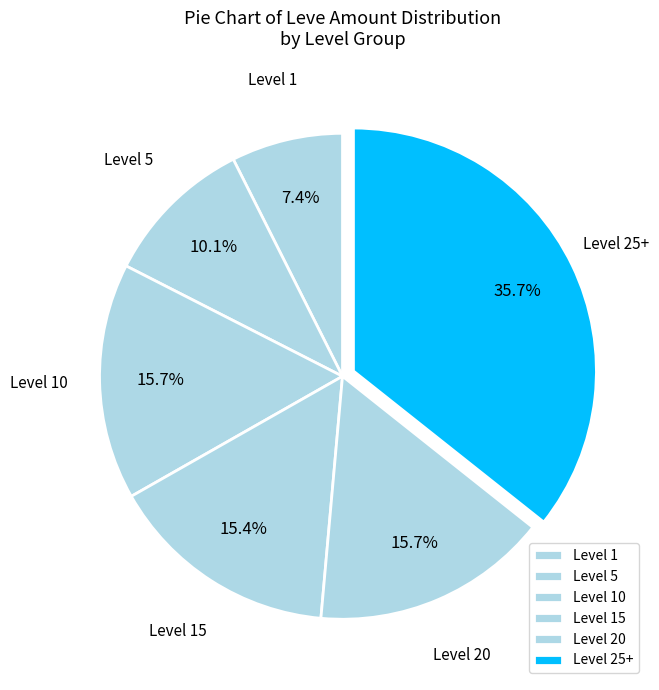

Is there a majority slice in this chart?

No